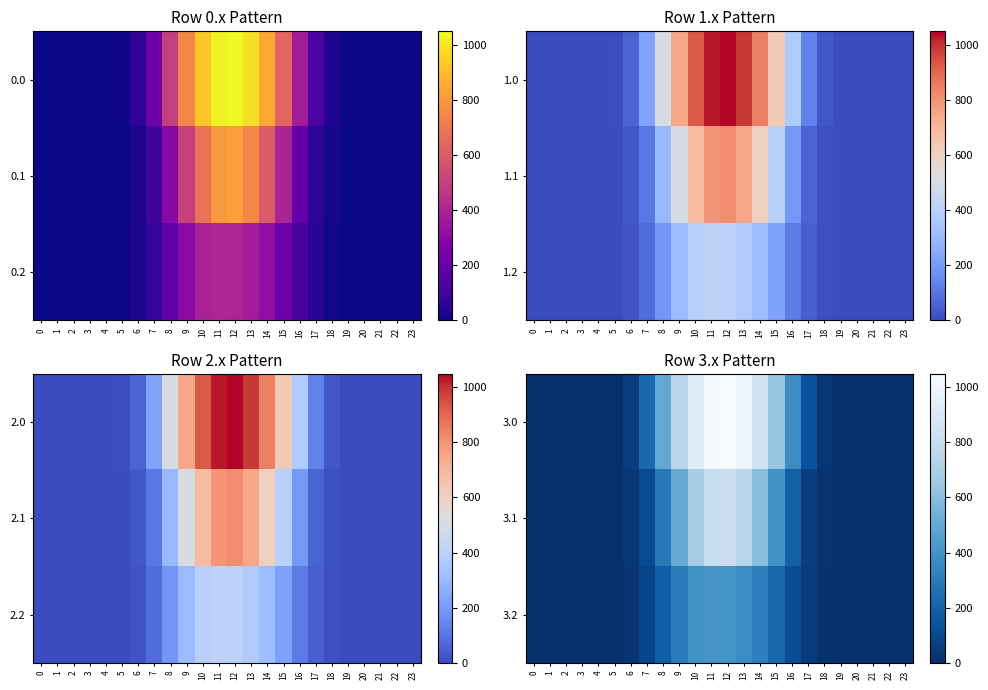

Count the number of categories in the chart.

24